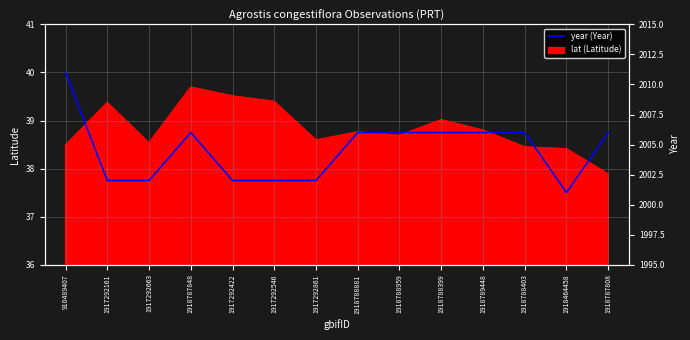

Rank the categories by value from highest to lowest.

910489407, 1918787848, 1918788881, 1918788959, 1918788399, 1918789448, 1918788403, 1918787808, 1917292161, 1917292663, 1917292422, 1917292546, 1917292861, 1918464458